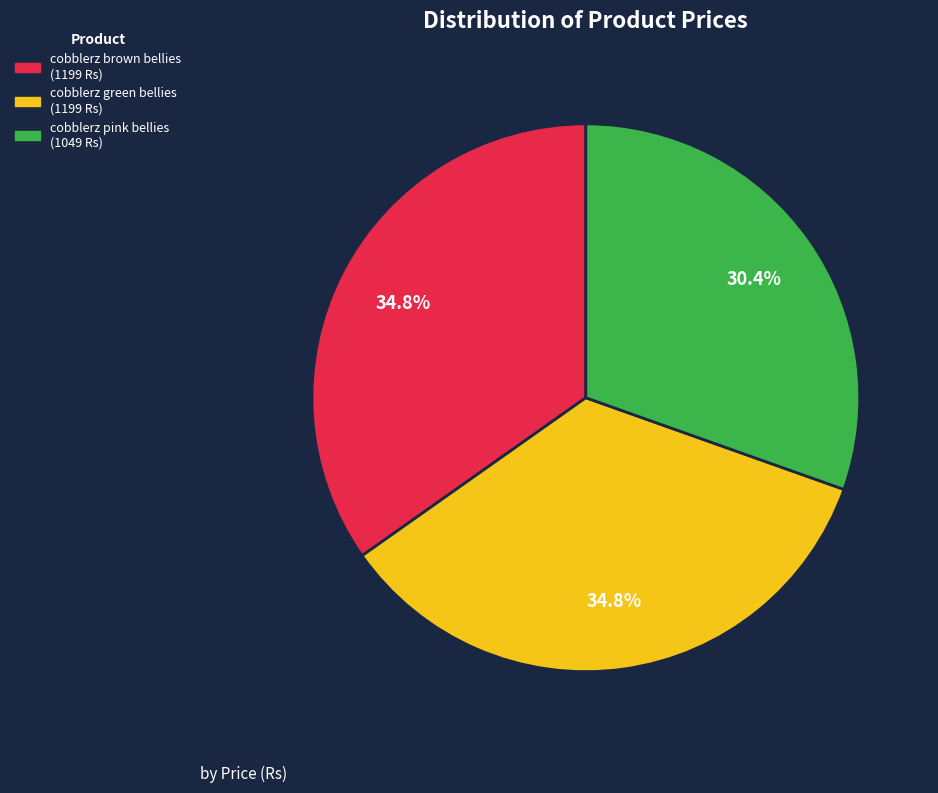

To the nearest percent, what is the average slice percentage?

33%